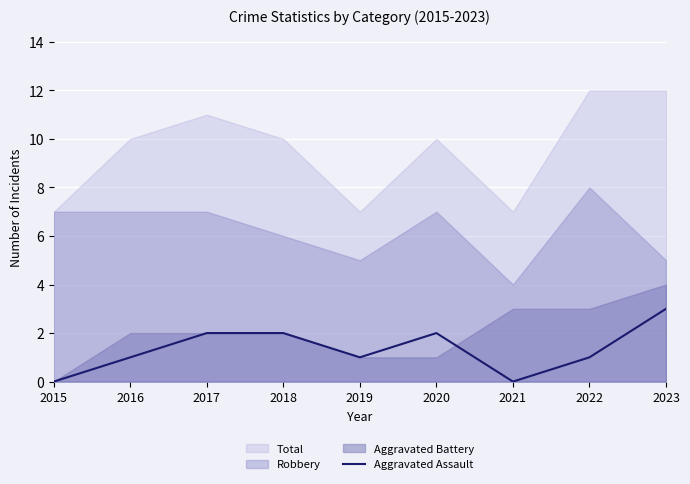

The value at 2020 is 2. True or false?

True